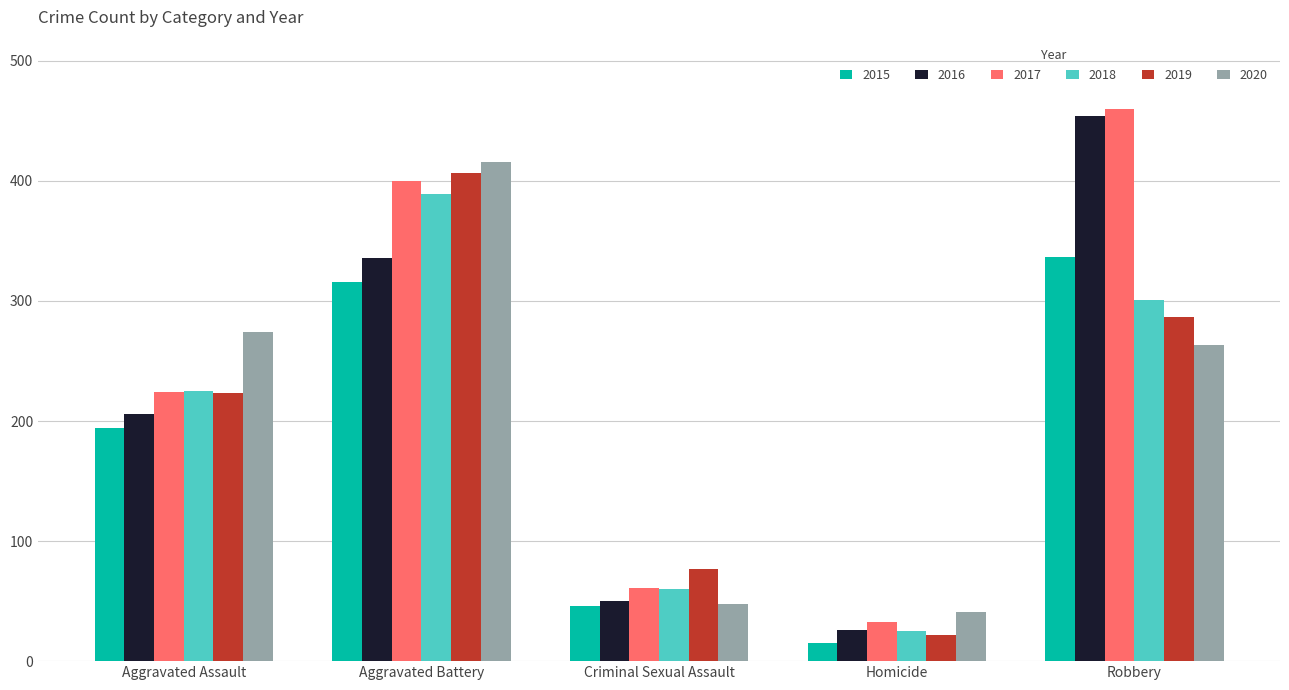

What is the difference between the second highest and second lowest values in the 2015 series?

270